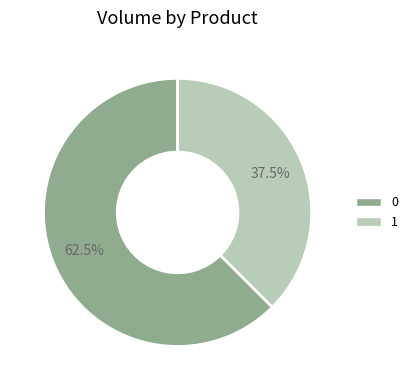

Is it true that 0 is 55% of the pie?

False